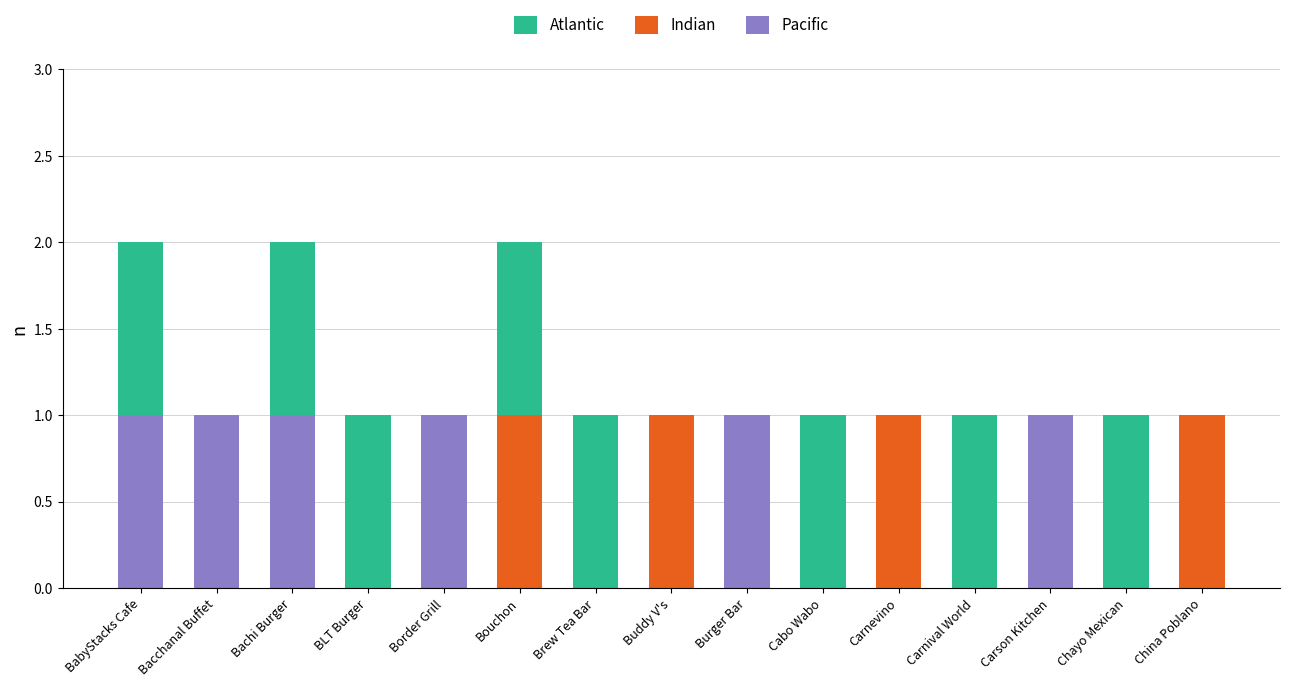

The value of Pacific at Buddy V's is -1. True or false?

False